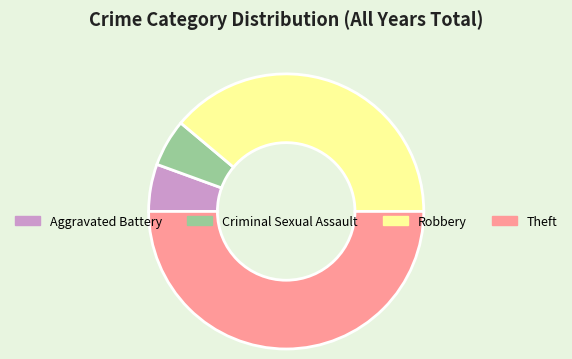

The Aggravated Battery slice represents 1% of the pie. True or false?

False